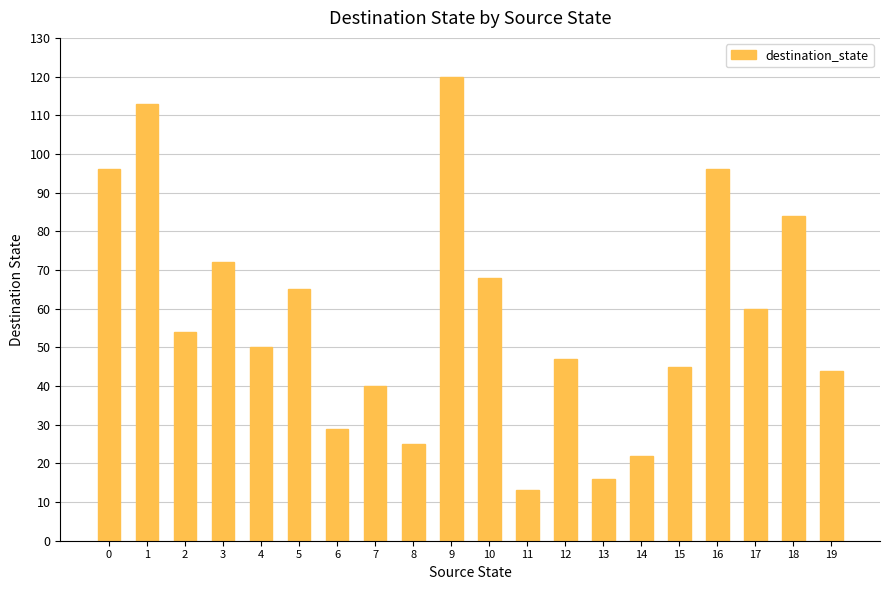

What is the change in value from 2 to 13?

-38